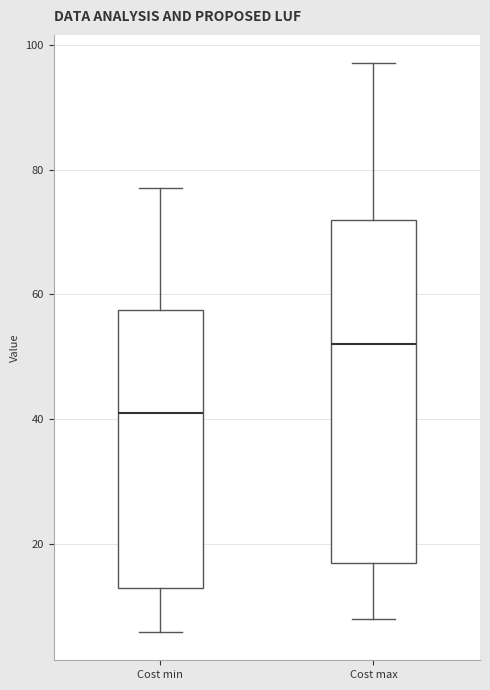

Comparing the boxes themselves (not the whiskers), which one is the tallest?

Cost max